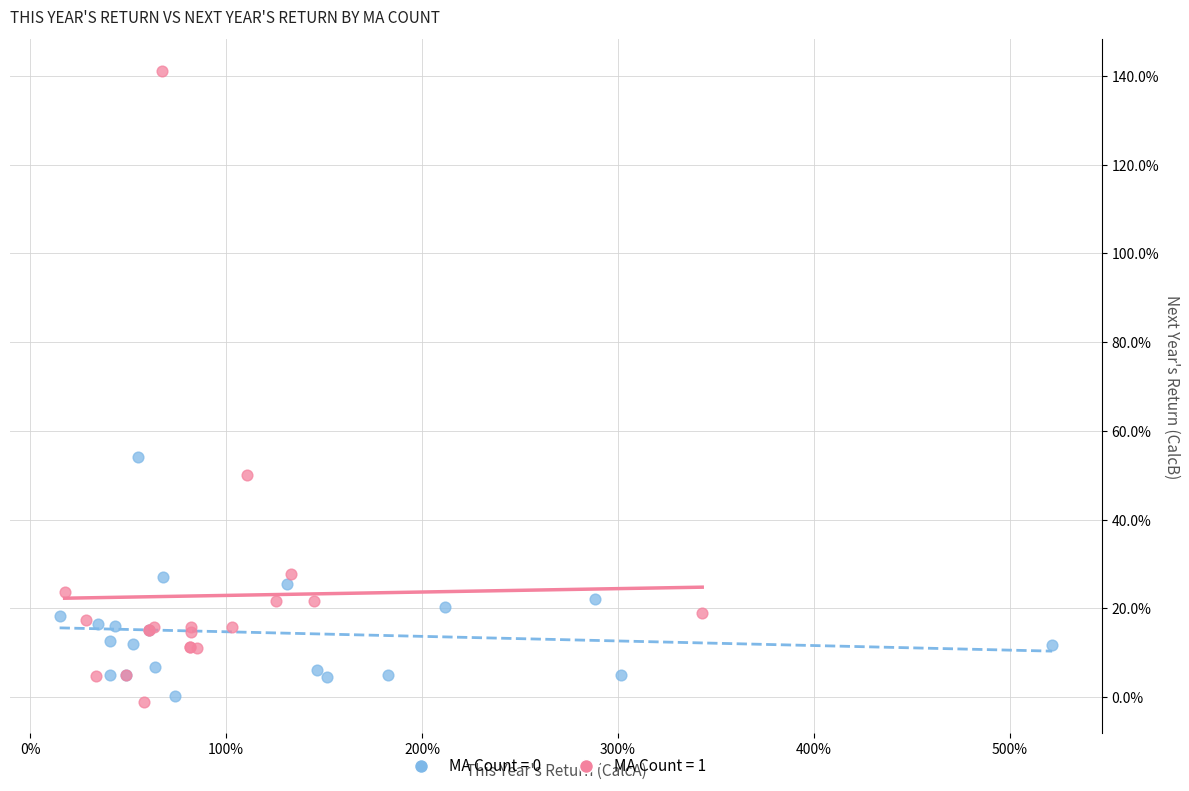

Which series reaches the minimum Y coordinate?

MA Count = 1